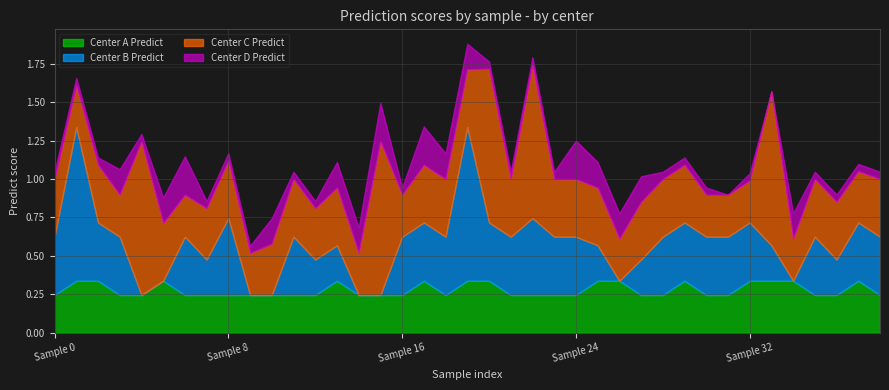

True or false: Center B Predict and Center C Predict intersect in this chart.

True